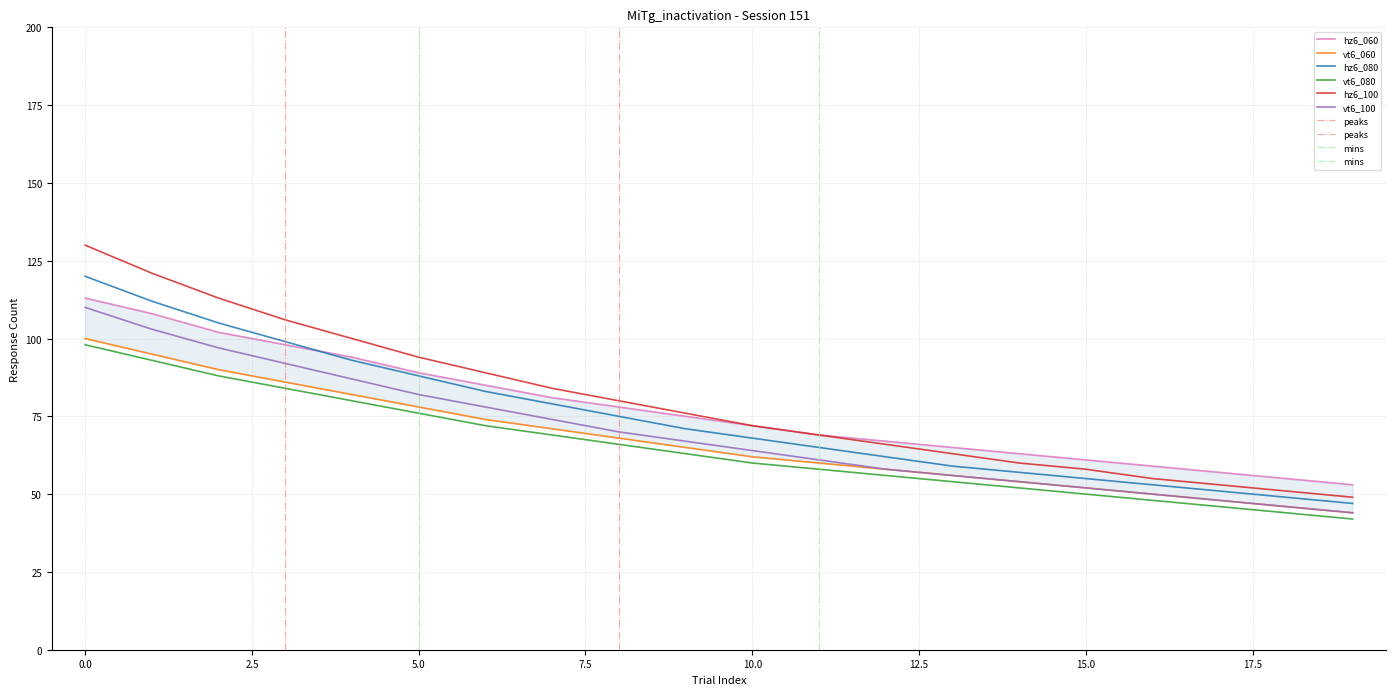

Which series has the largest total across all categories?

hz6_100